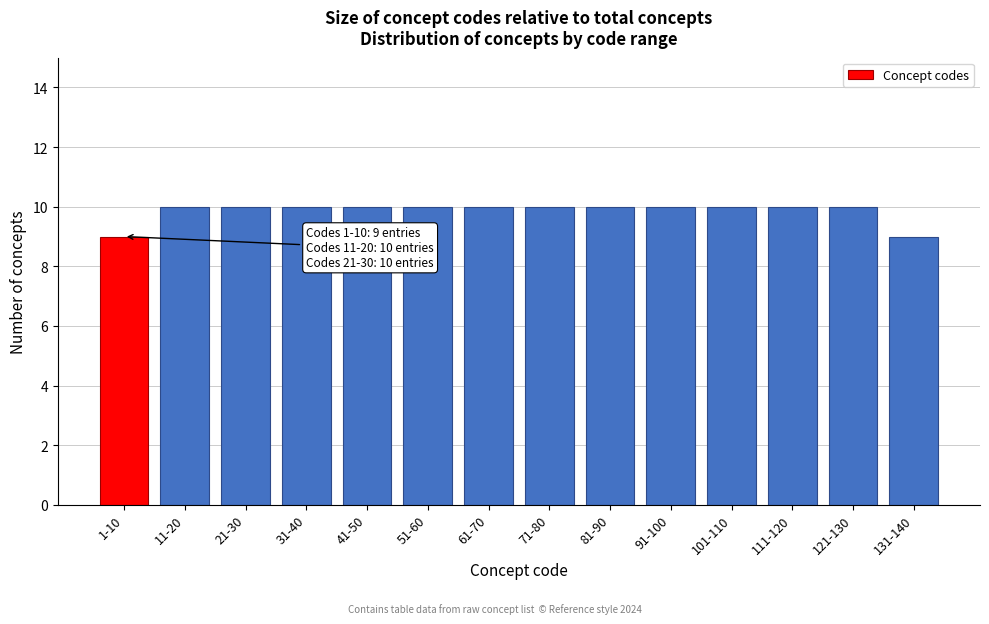

Reading left to right, what are all the values shown in this chart?

1-10=9	11-20=10	21-30=10	31-40=10	41-50=10	51-60=10	61-70=10	71-80=10	81-90=10	91-100=10	101-110=10	111-120=10	121-130=10	131-140=9